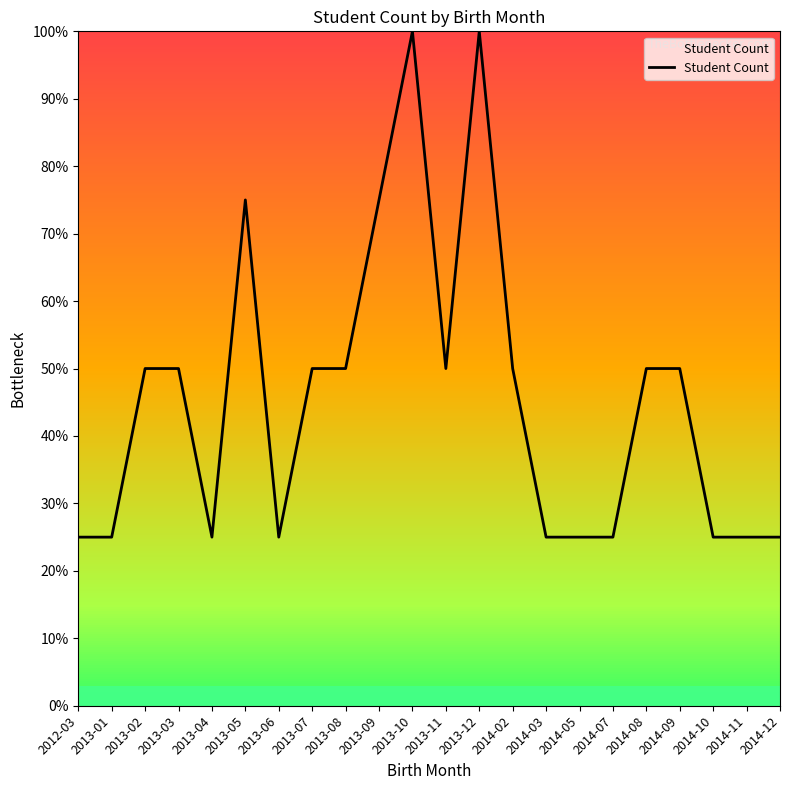

Which has a higher value, 2013-08 or 2014-12?

2013-08